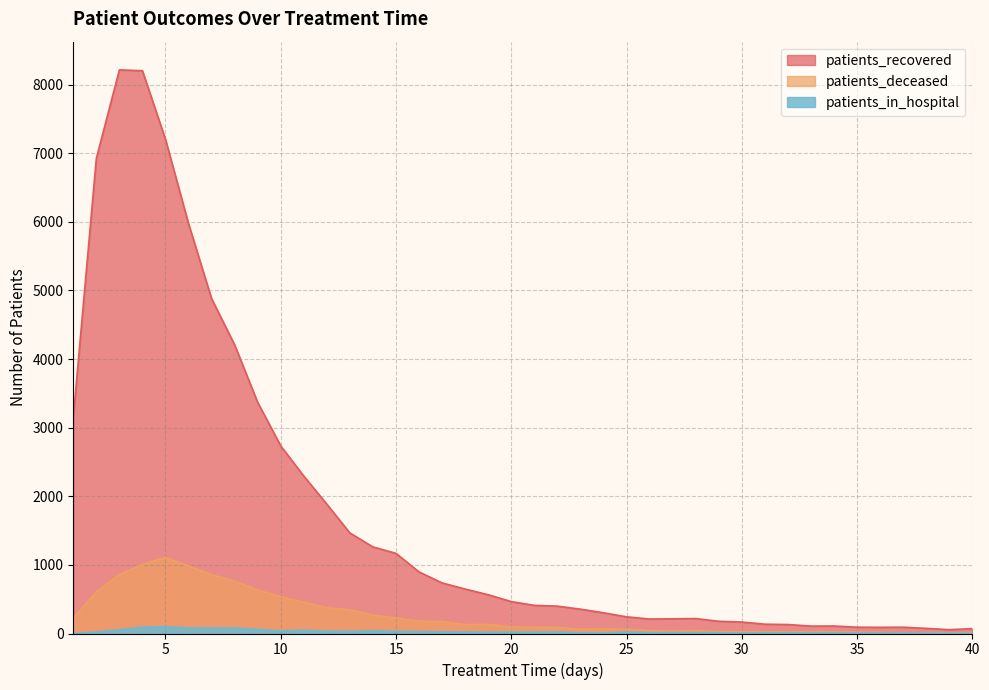

At which category does patients_in_hospital reach its first local peak?

5